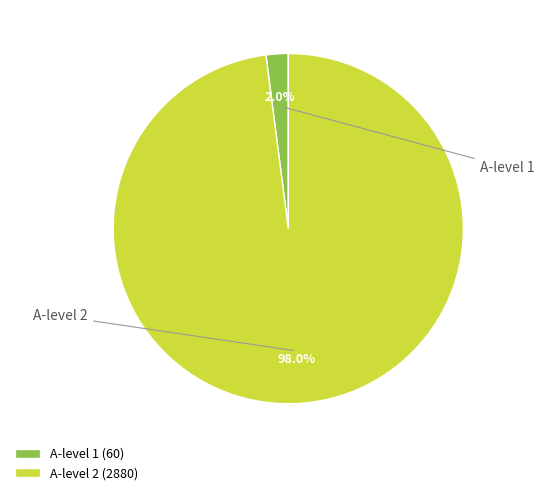

Between A-level 1 (60) and A-level 2 (2880), which is larger?

A-level 2 (2880)